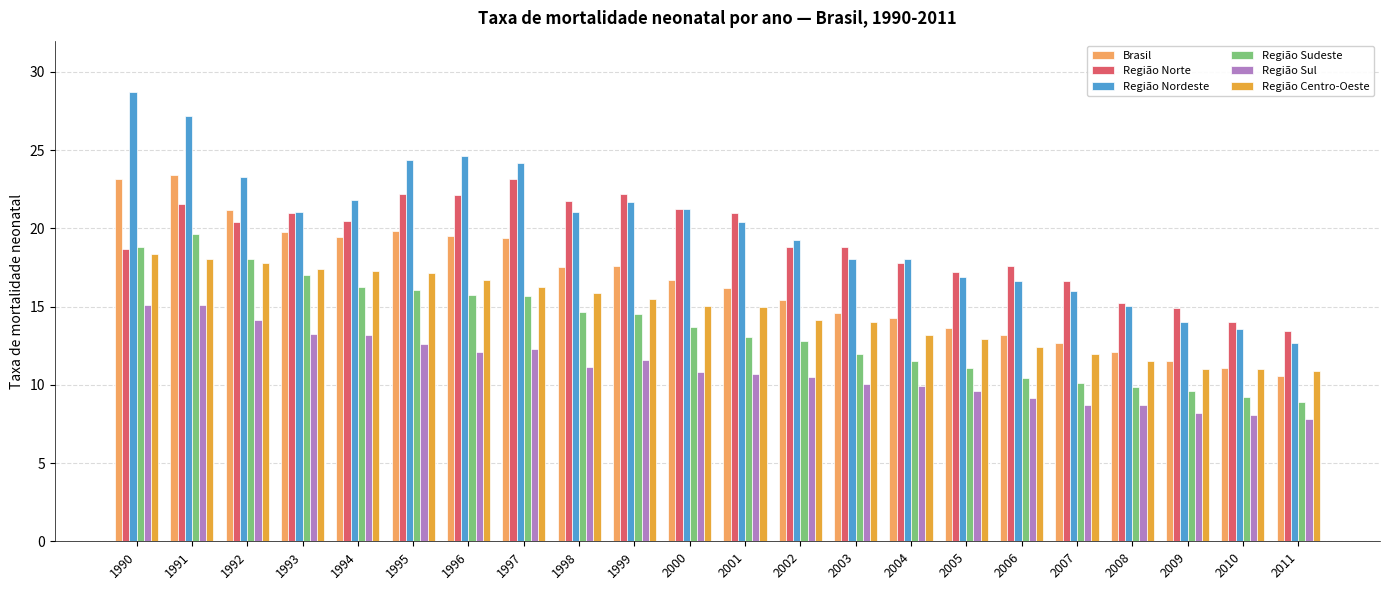

What is the greatest value displayed?

28.7